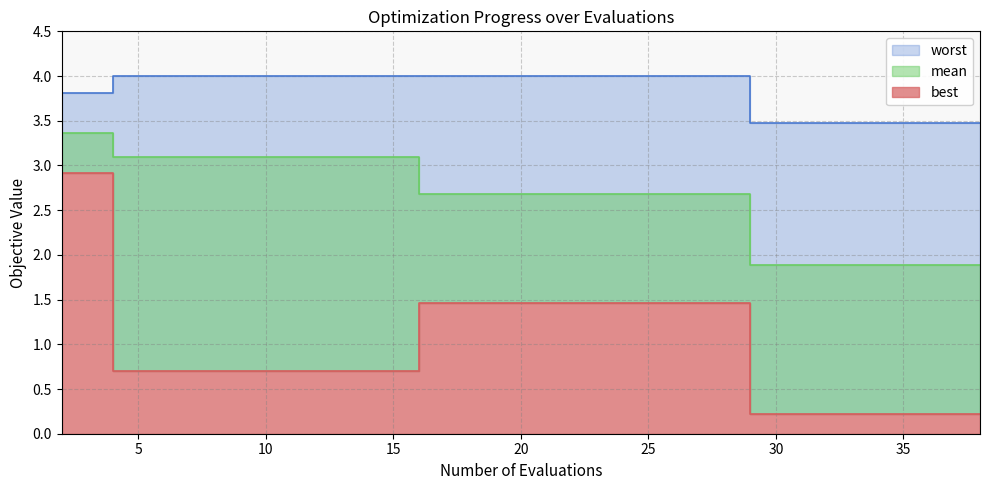

What are all the series names shown in the legend?

mean, best, worst